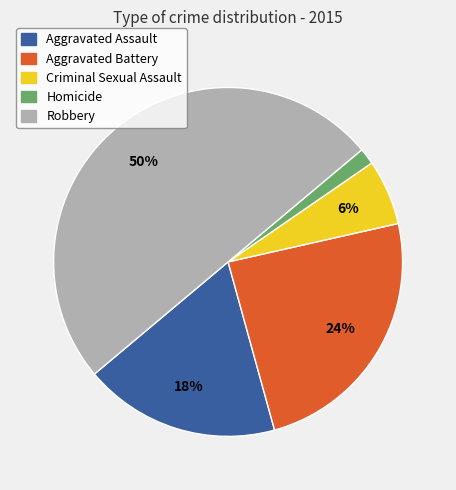

Is Criminal Sexual Assault the majority of the pie?

No